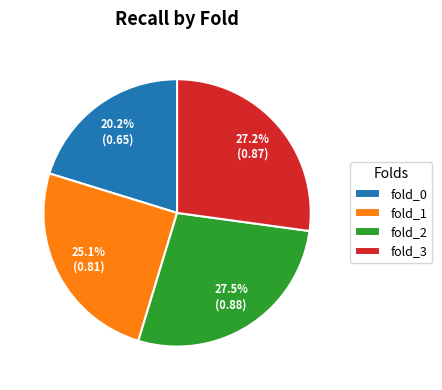

What portion of the pie excludes fold_2?

72.5%